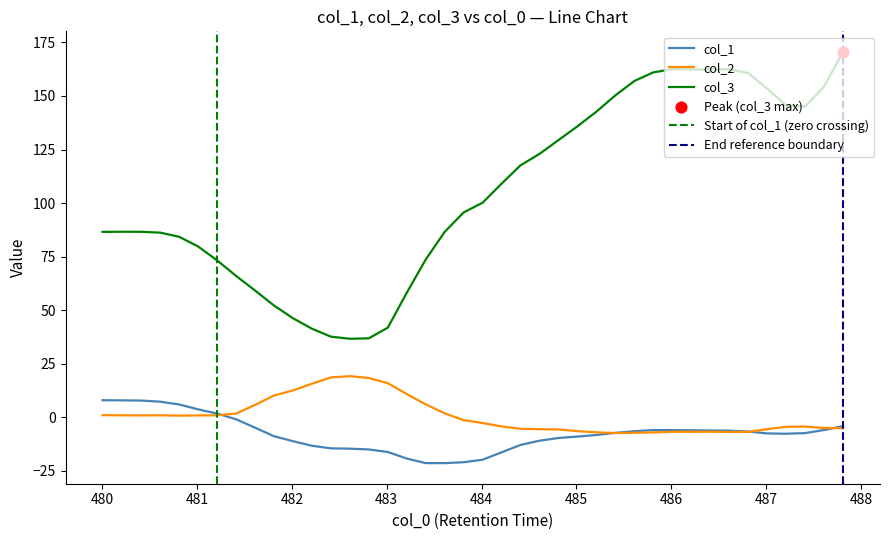

At how many categories does at least one series exceed -6?

40